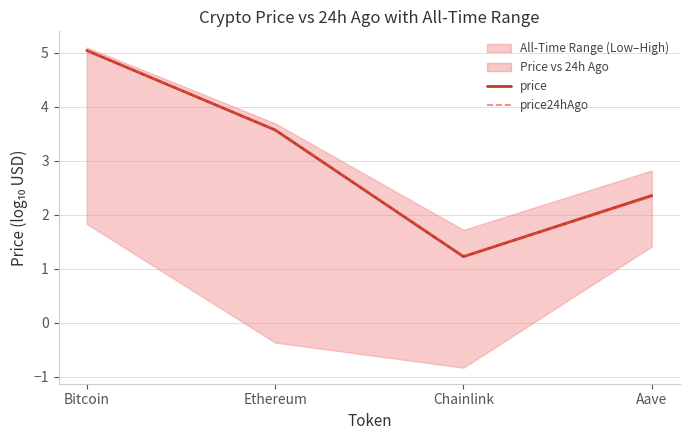

At how many categories does at least one series exceed 3?

2